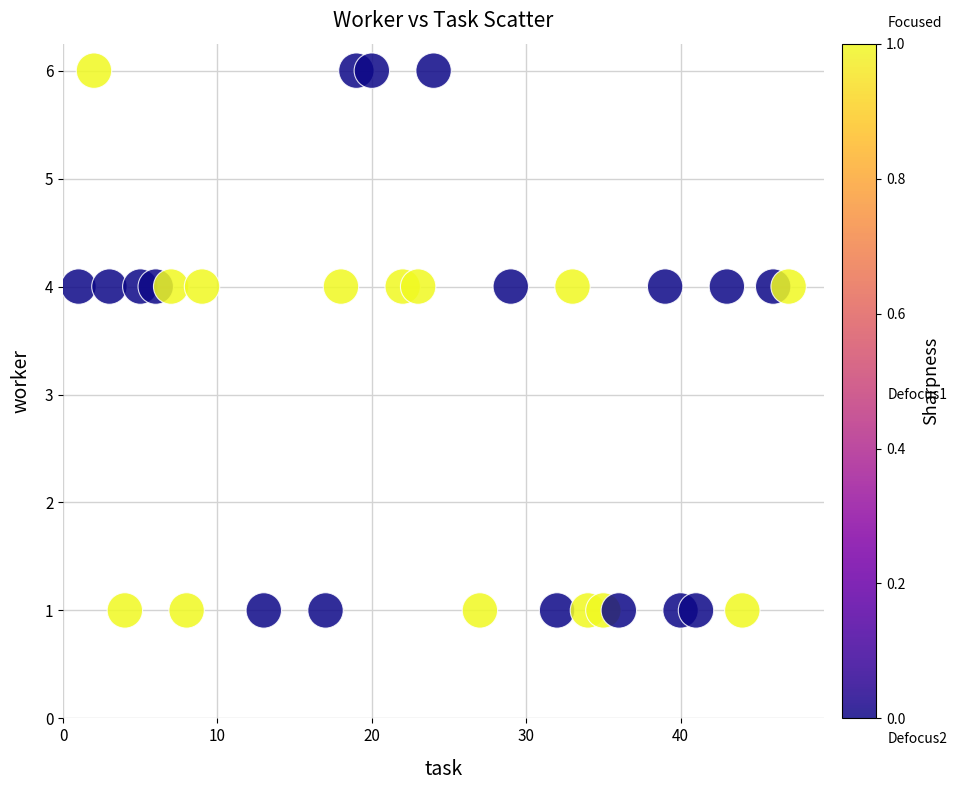

What is the range of Y values (max minus min)?

5